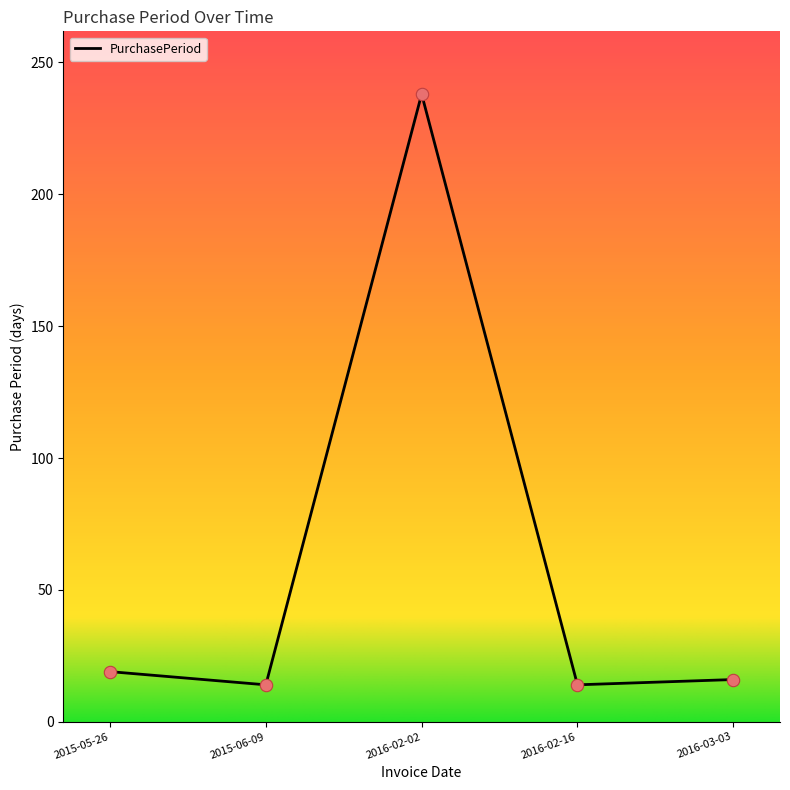

At which category does the data reach its first local valley?

2015-06-09